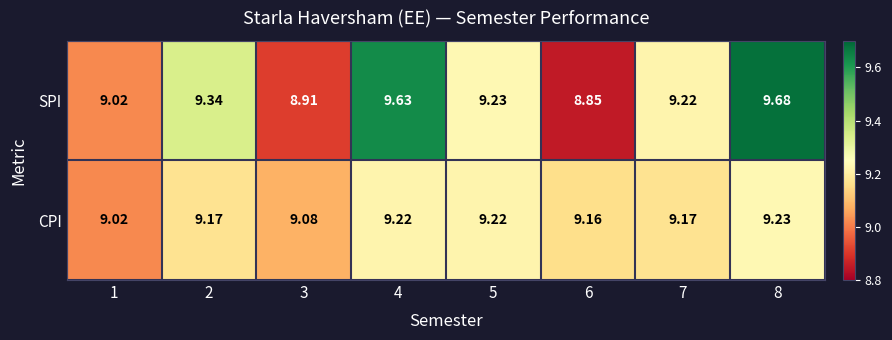

At how many categories does at least one series exceed 9?

8